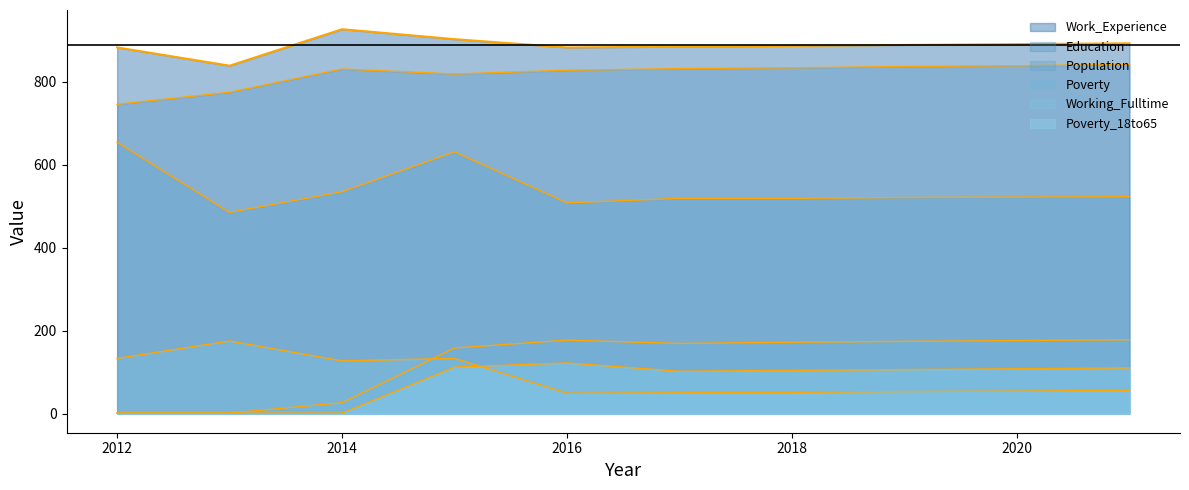

What is the spread (max minus min) of values at 2020?

837